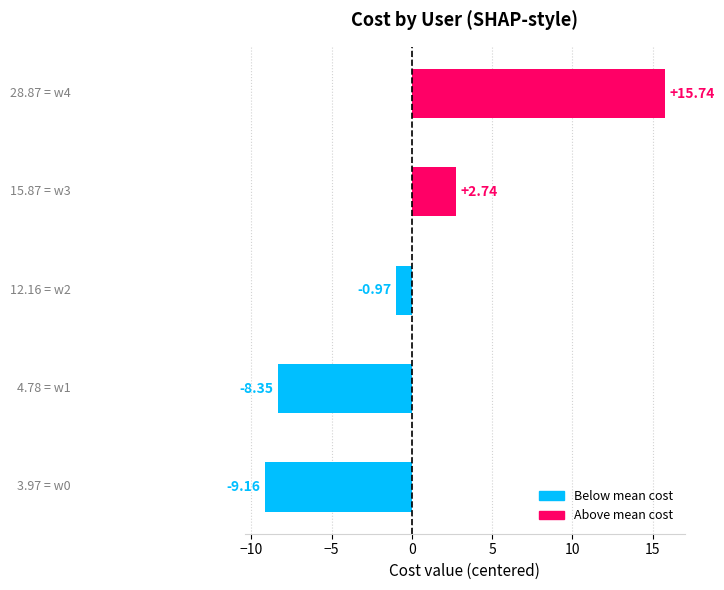

What is the greatest value displayed?

15.7